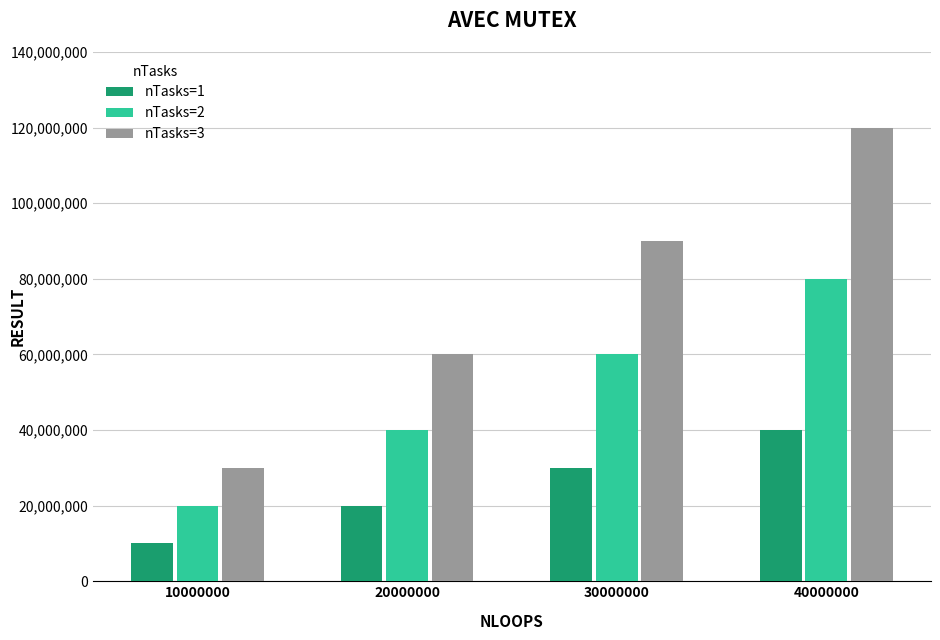

Between 10000000 and 30000000, which series saw the biggest shift?

nTasks=3